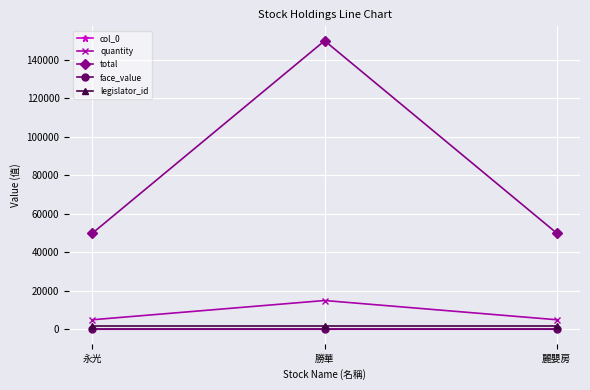

At which category is the sum across all series the highest?

勝華